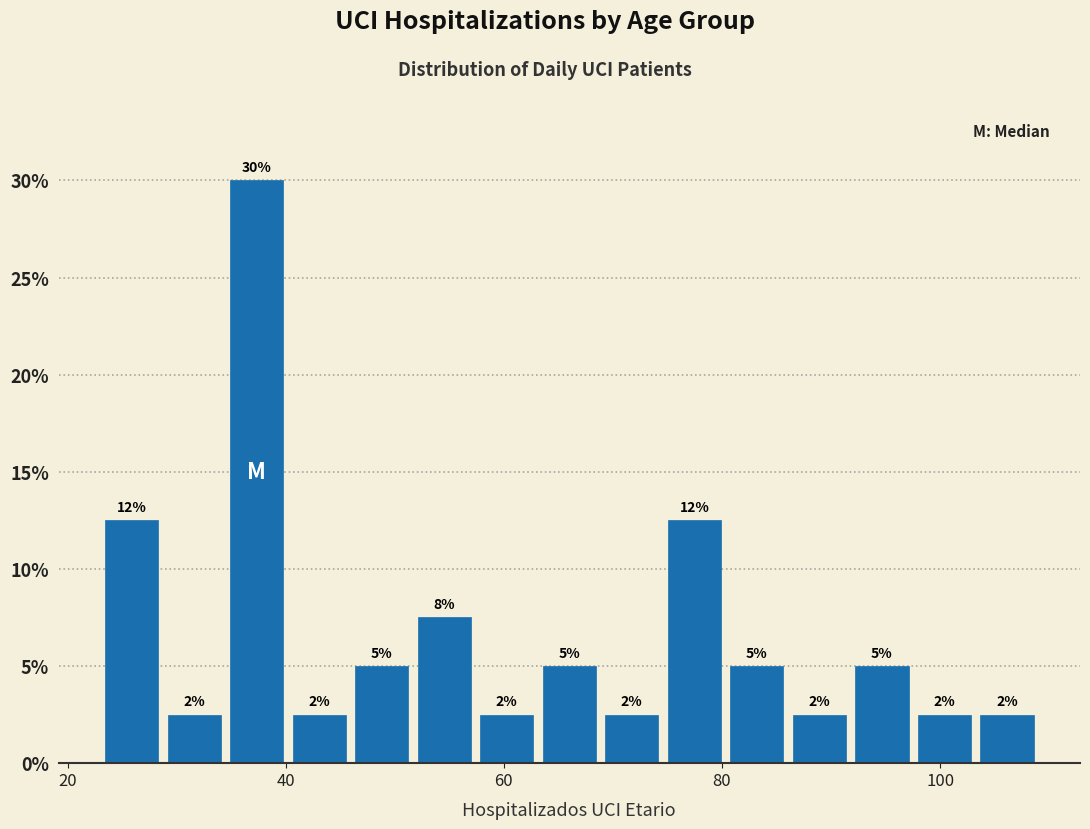

Read against the x-axis, roughly where is the centre of the tallest bar?

38